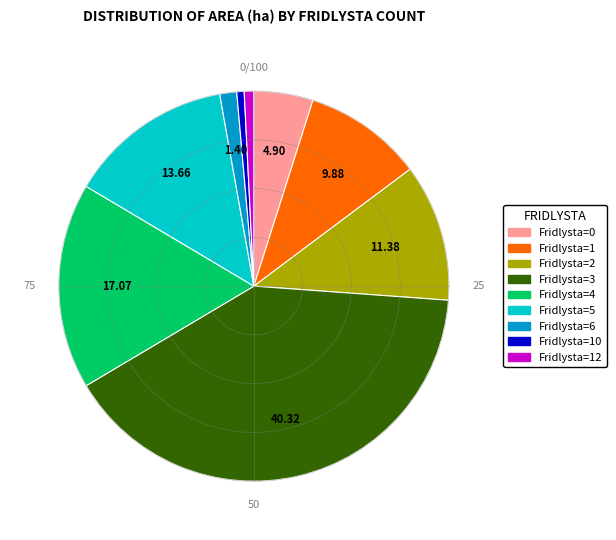

Is 2 the majority of the pie?

No